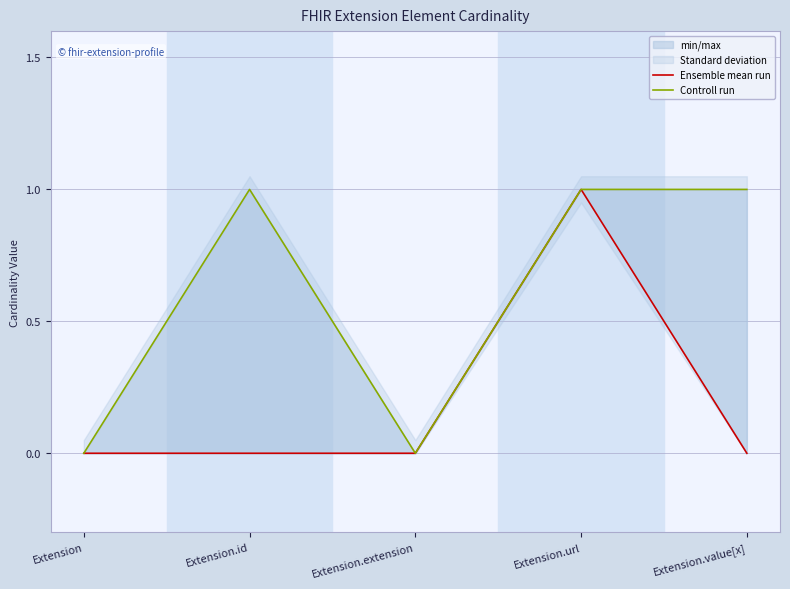

Reading left to right, transcribe all the data shown in this chart.

Ensemble mean run: 0	0	0	1	0
Controll run: 0	1	0	1	1